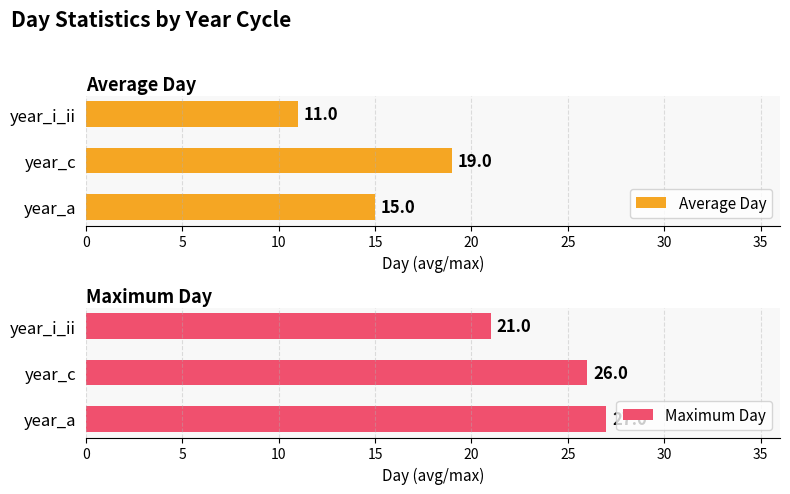

True or false: Average Day has a value of 7 at year_a.

False